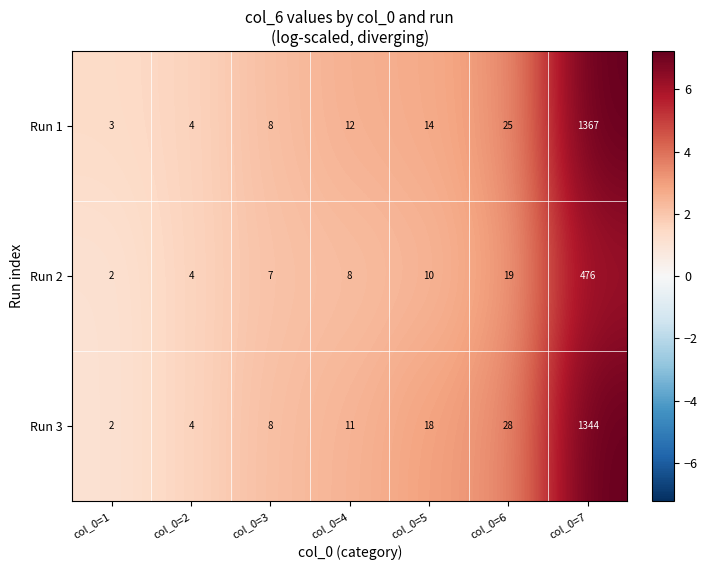

Which series changed the most between col_0=2 and col_0=7?

Run 1